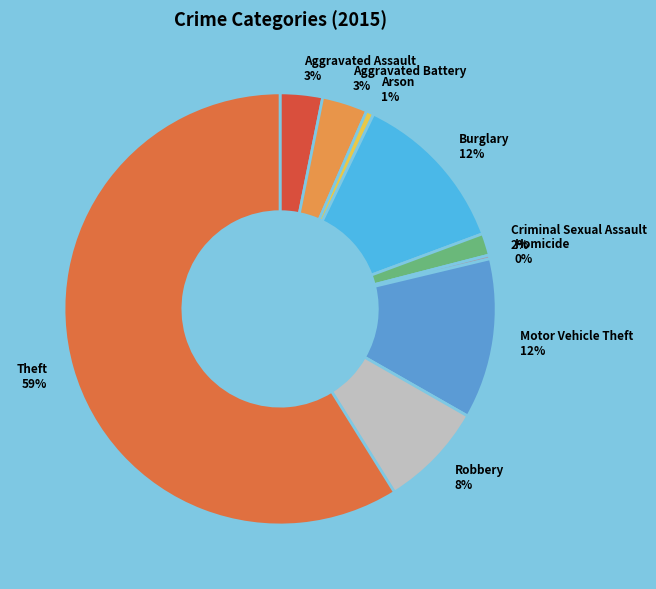

How many slices are in this pie chart?

9